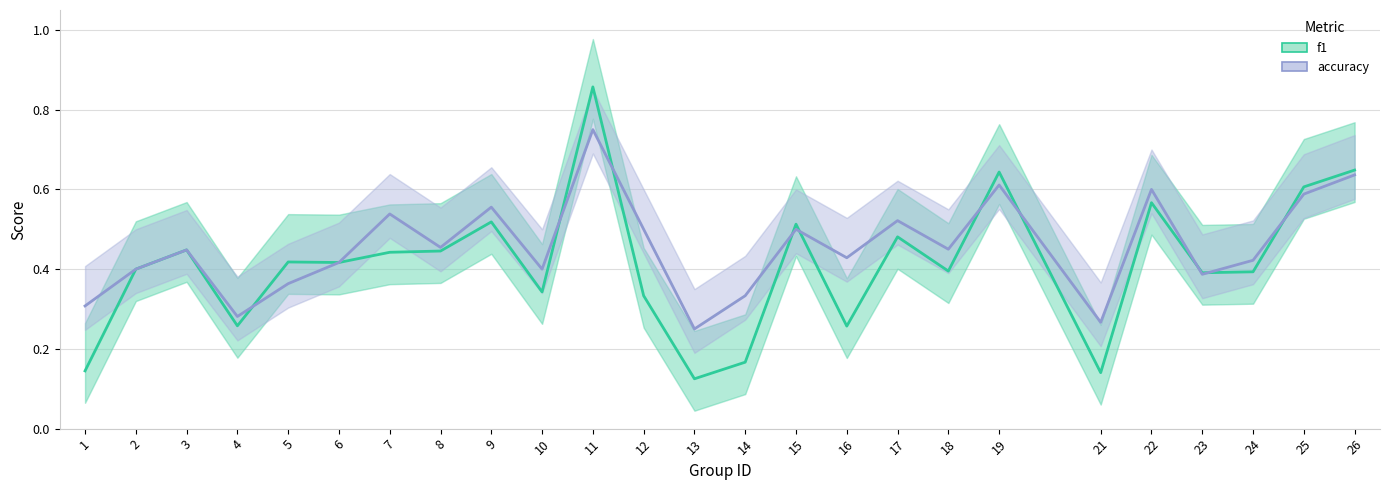

How many f1 values are between 0 and 1?

25